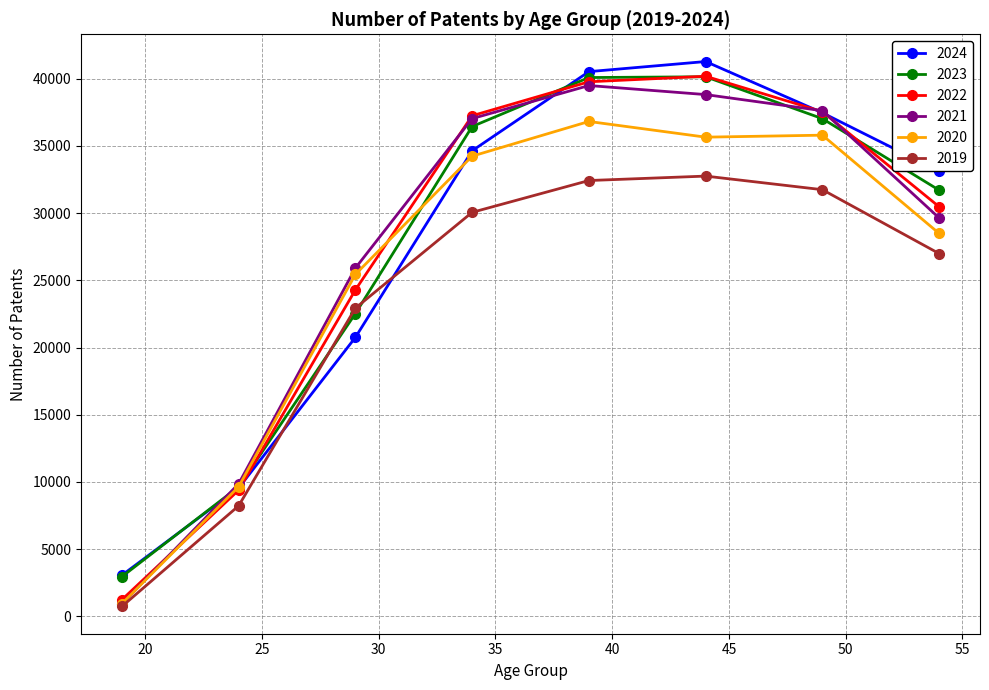

How many times do 2023 and 2019 cross each other?

2